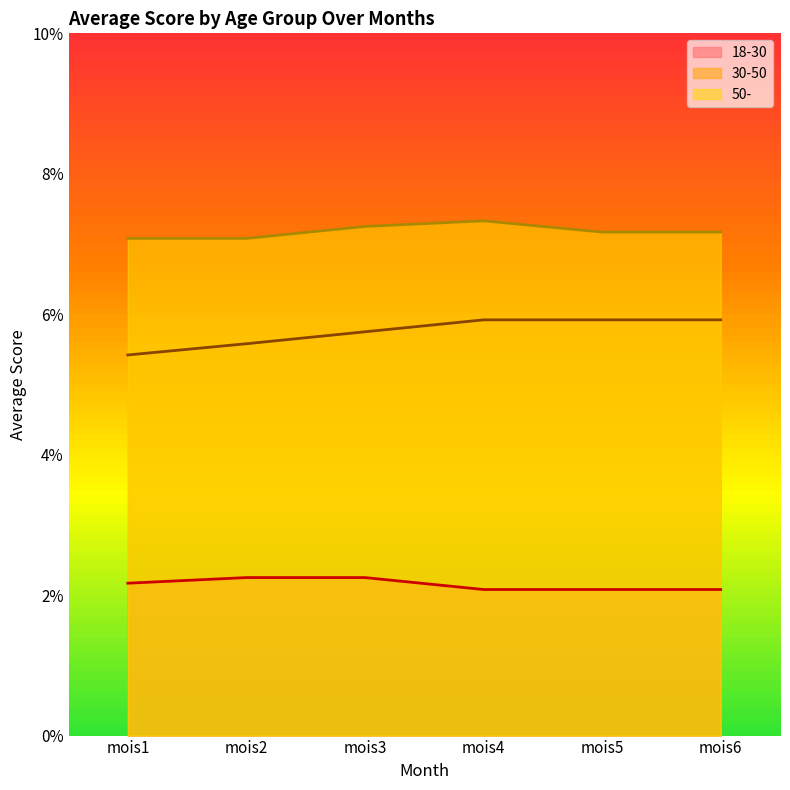

How many categories are shown in the chart?

6